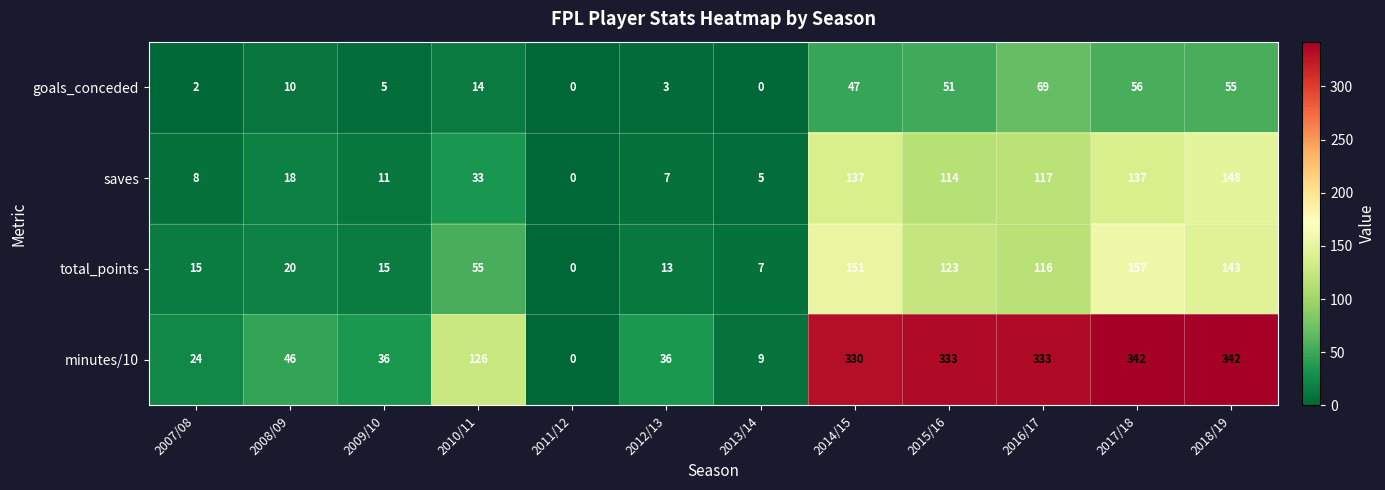

True or false: saves has a value of 37 at 2017/18.

False